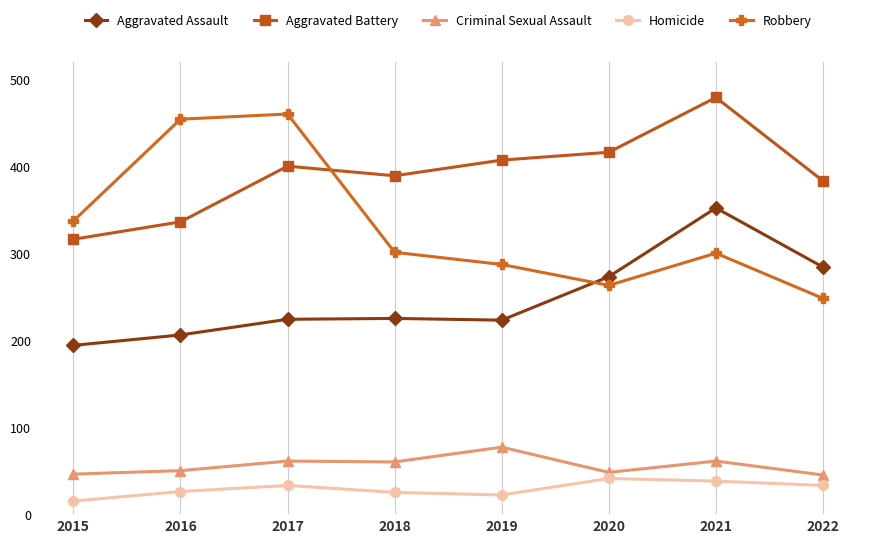

Which category has the highest value in the Criminal Sexual Assault series?

2019